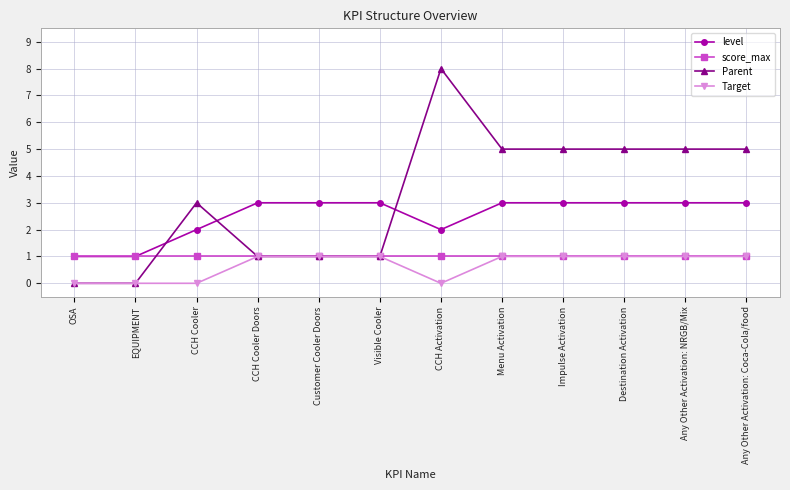

Is this an area chart (filled region under the line)?

No